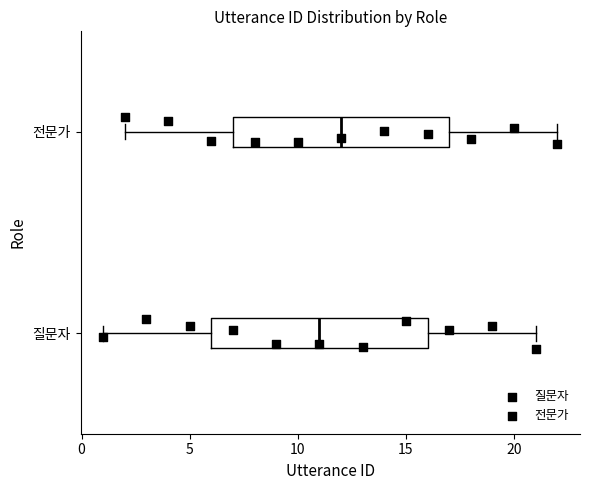

Reading bottom to top, read every box against the x-axis: the position of its median line, the range the box covers, and the ends of its whiskers. The values are not printed on the chart, so give them approximately, as read against the axis.

질문자: median 11, box 6 to 16, whiskers 1 to 21
전문가: median 12, box 7 to 17, whiskers 2 to 22